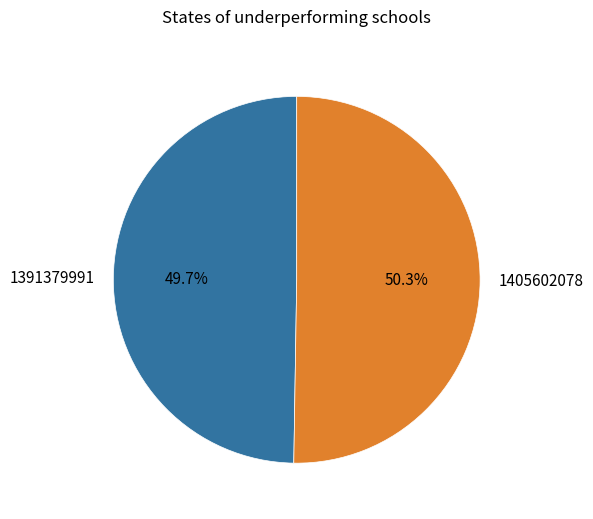

Do 1405602078 and 1391379991 together represent more than half of the pie?

Yes